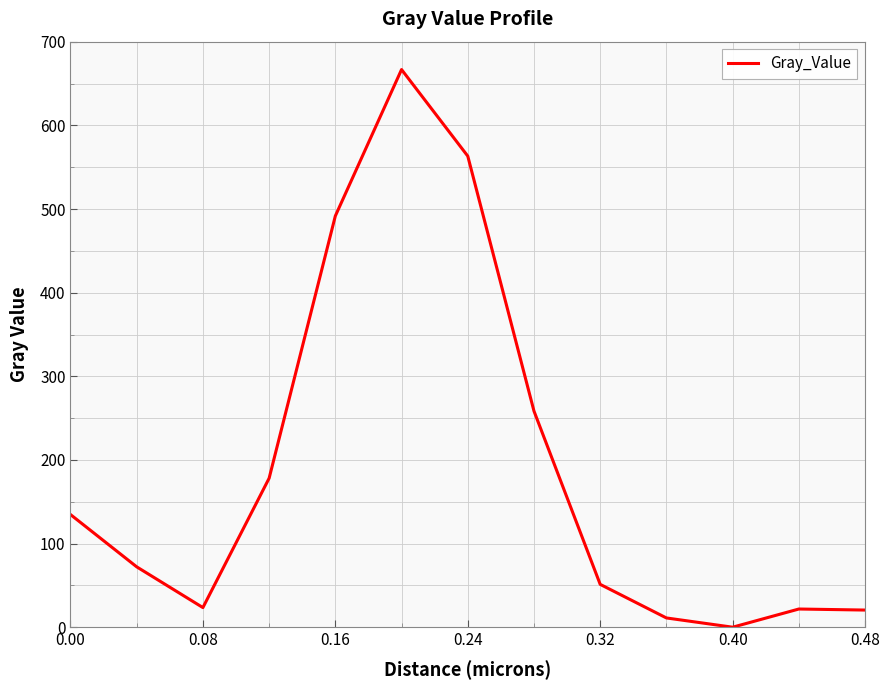

What is the maximum value shown in the chart?

666.8